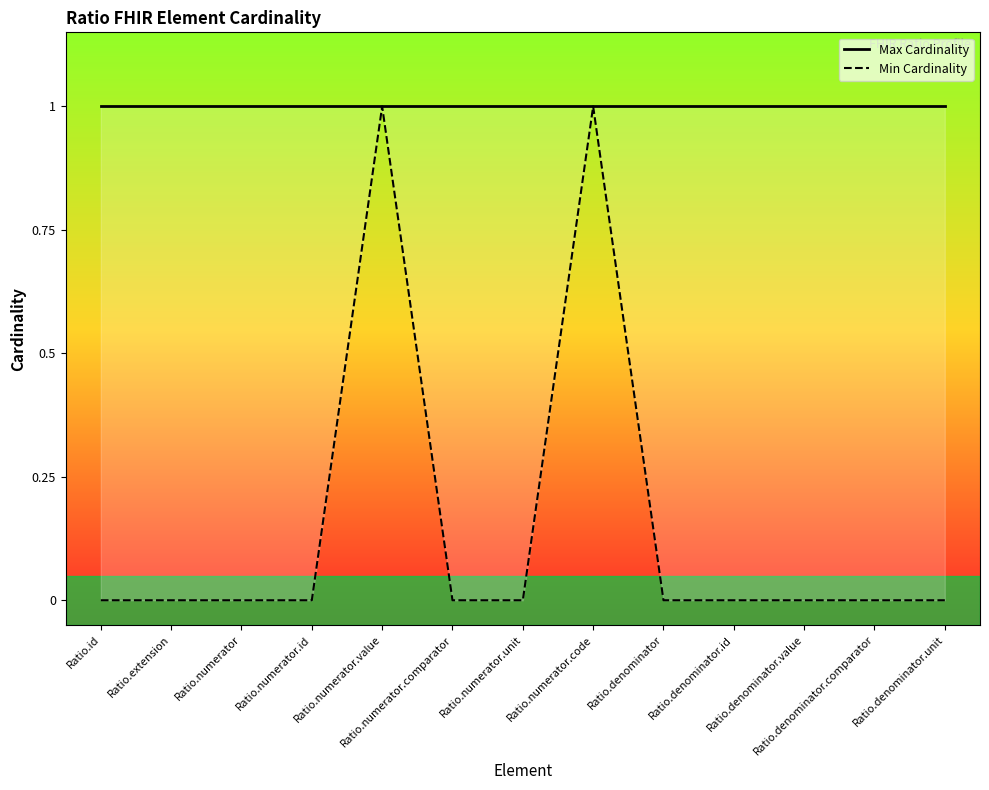

At Ratio.id, list the series in order from largest to smallest.

Max Cardinality, Min Cardinality